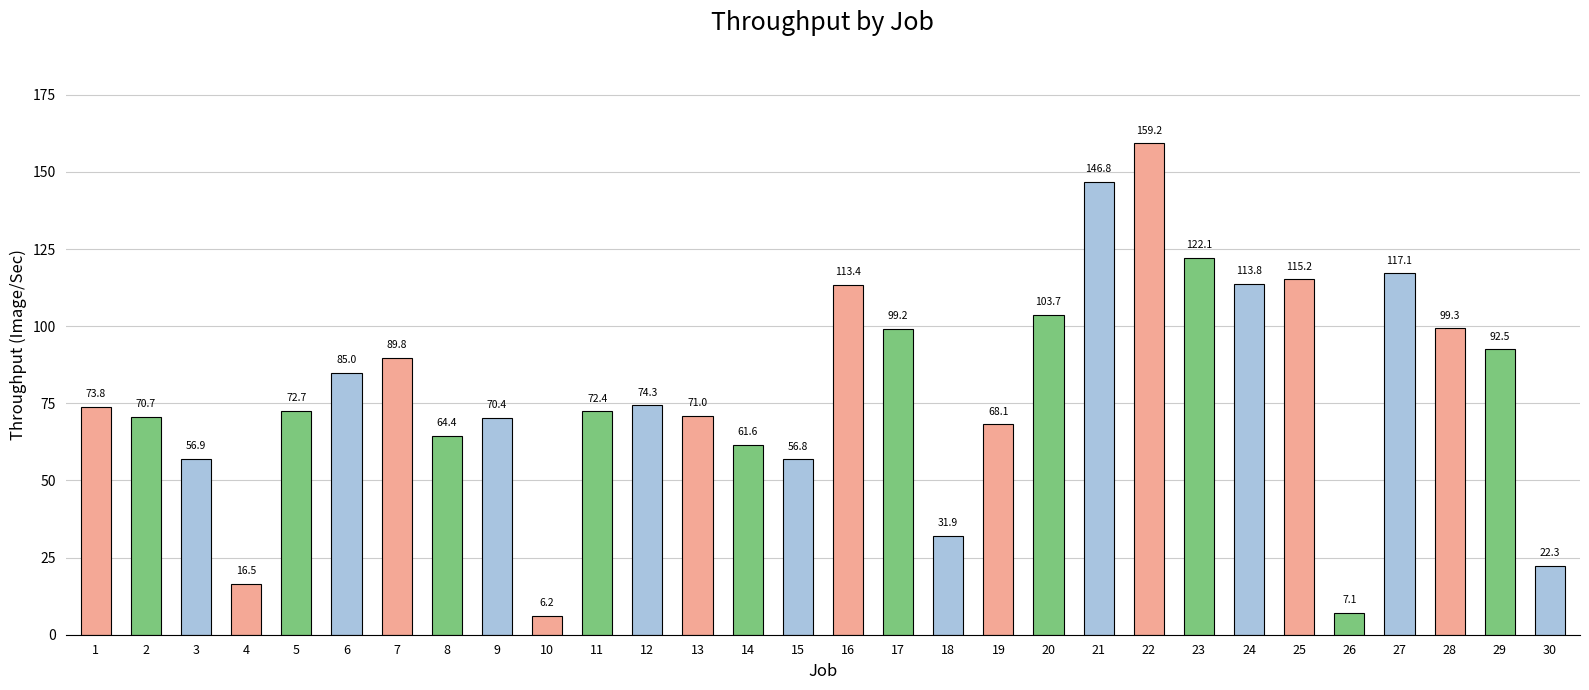

Which category has the lowest value across all series?

10